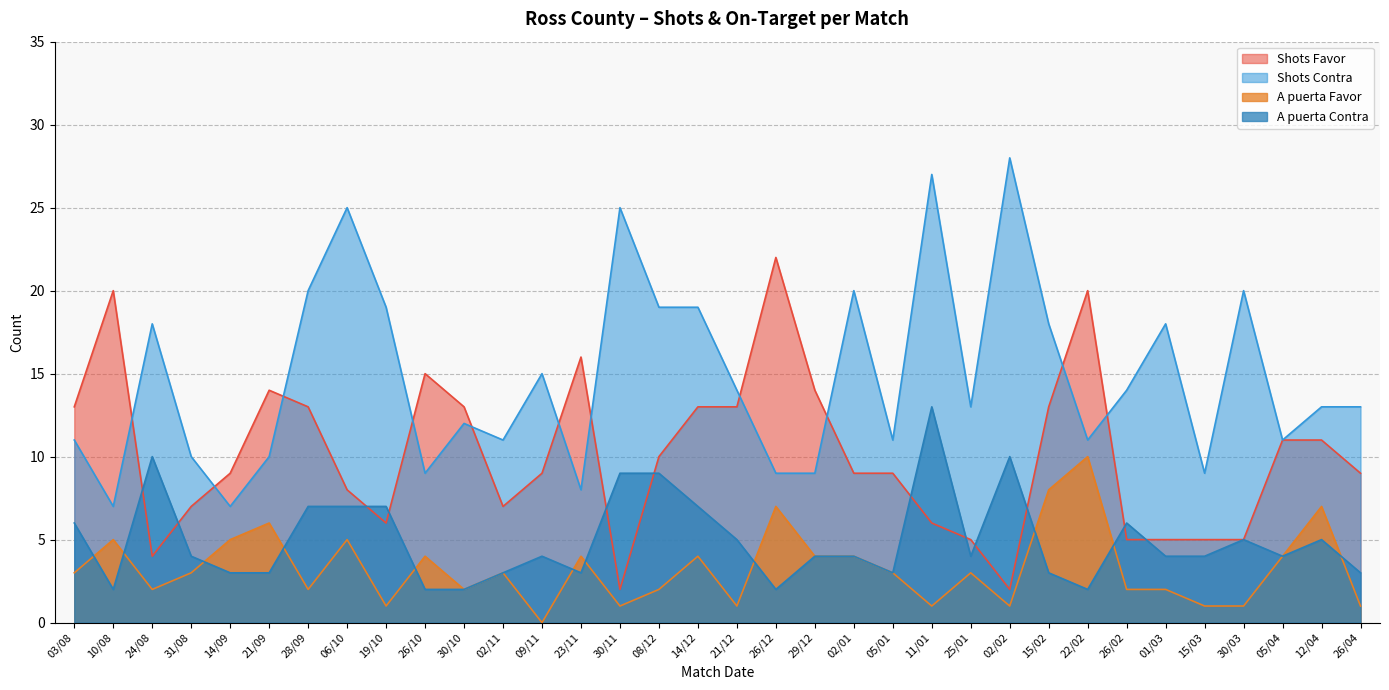

What is the highest value of the A puerta Contra series?

13